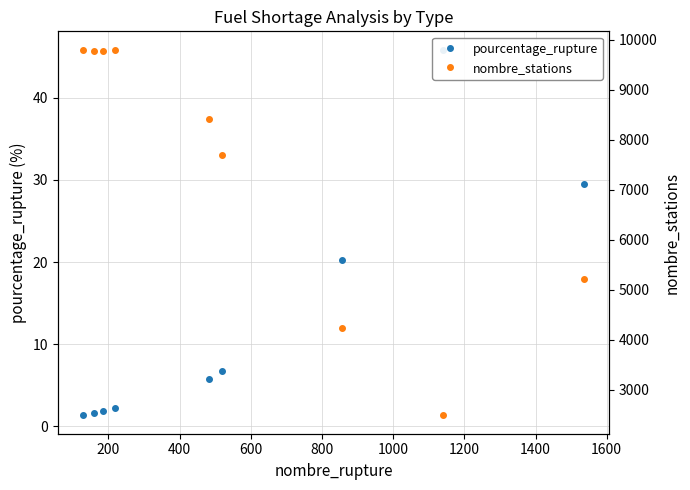

What is the average value of the nombre_stations series?

7466